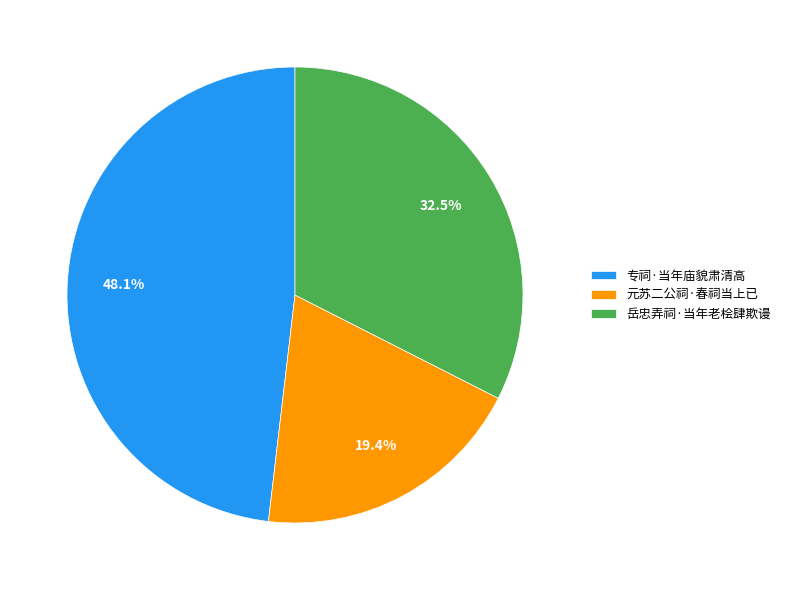

What percentage do 元苏二公祠·春祠当上已 and 岳忠弄祠·当年老桧肆欺谩 together represent?

51.9%